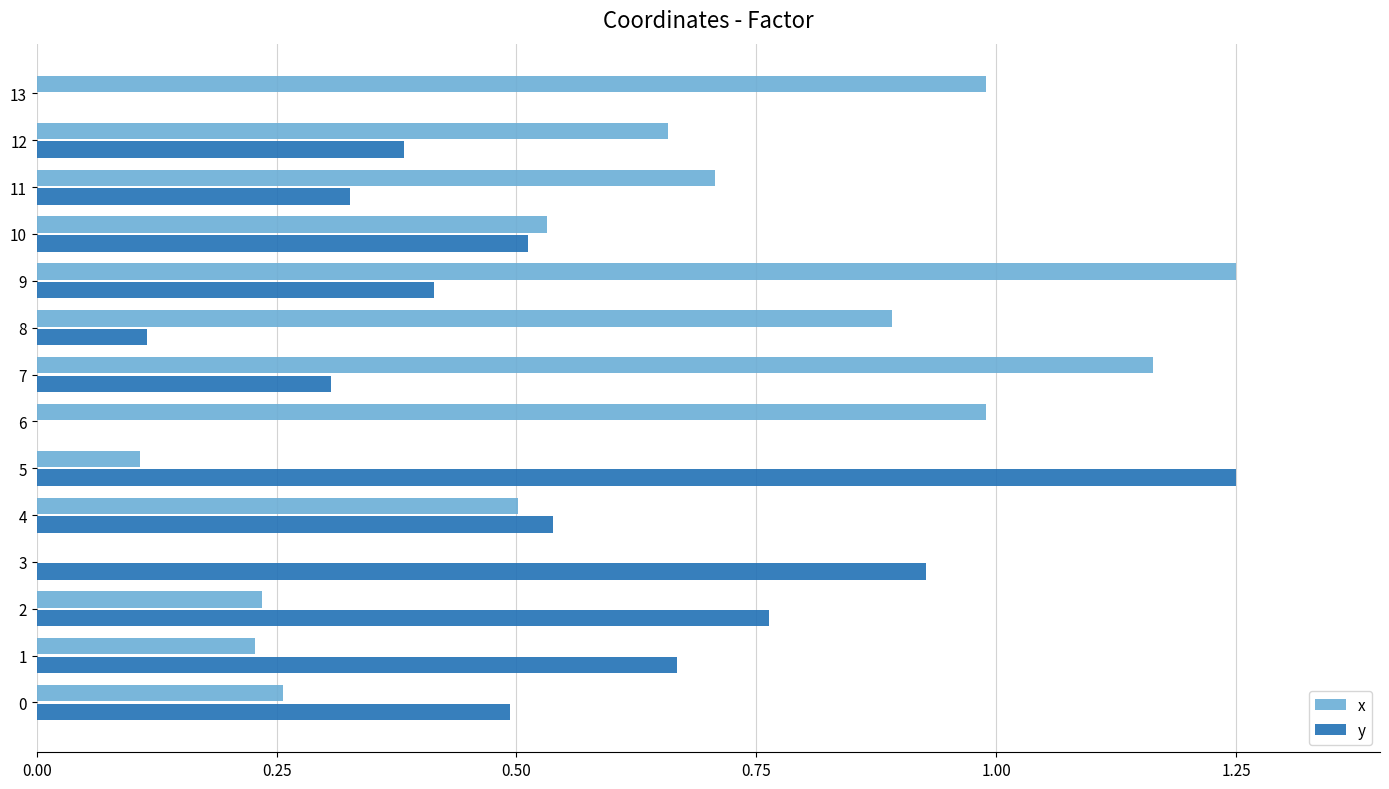

What is the sum of all x values?

8.5